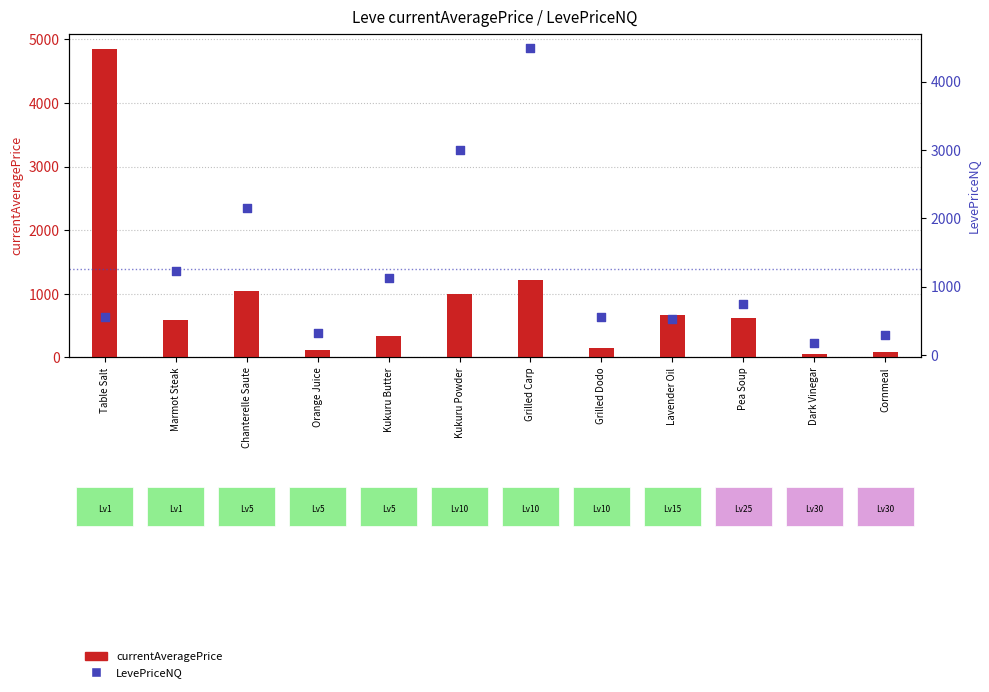

Which series has the largest total across all categories?

LevePriceNQ (NQ price)